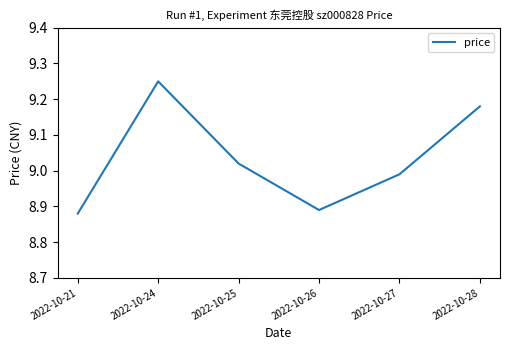

What is the change in value from 2022-10-27 to 2022-10-28?

+0.2